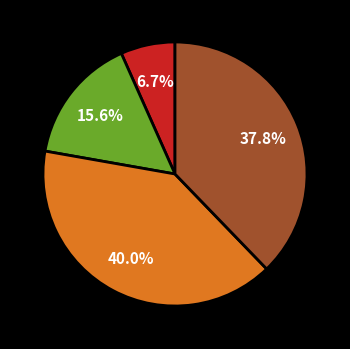

Is there any slice that represents more than half of the pie?

No